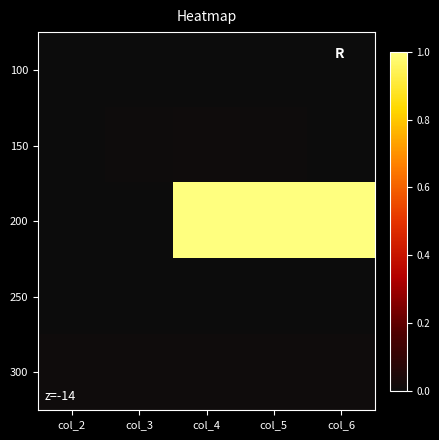

At which category is the sum across all series the highest?

col_4